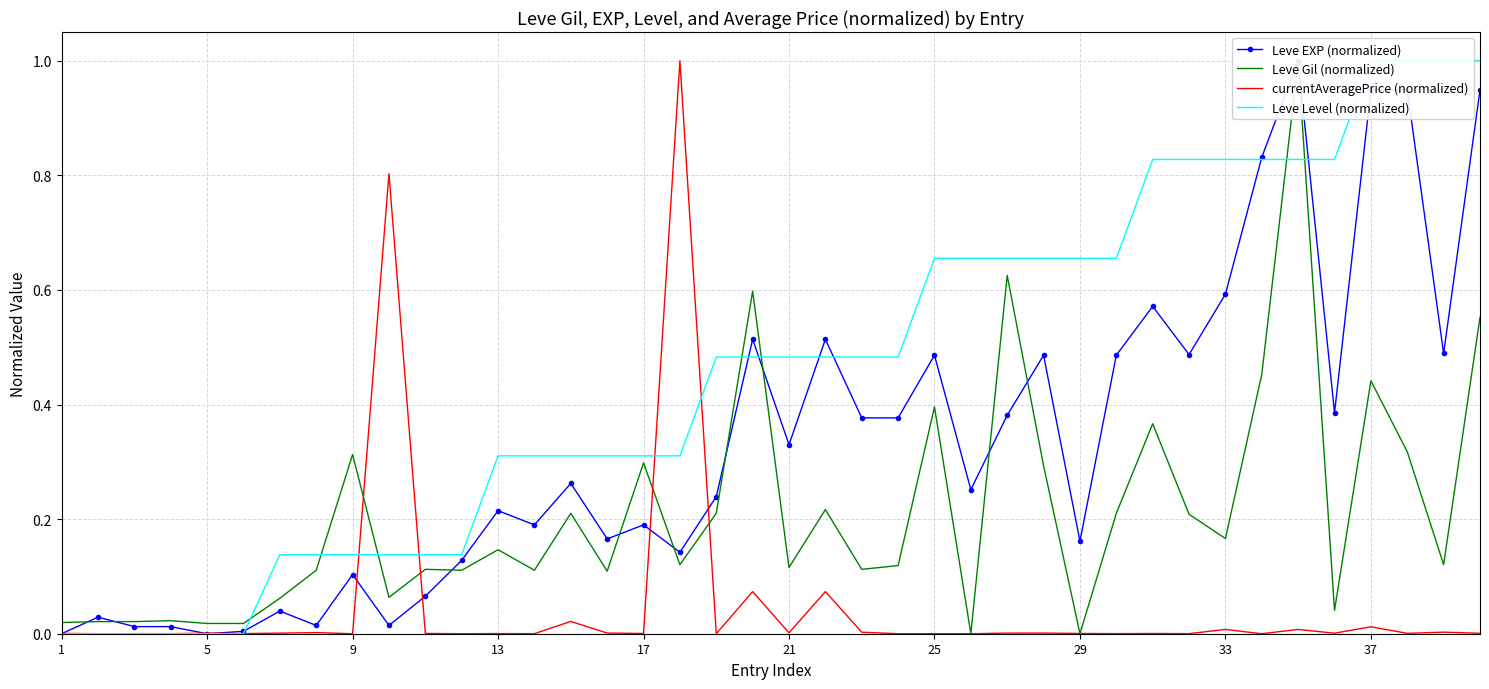

The value of currentAveragePrice (normalized) at 1 is 0.0. True or false?

True